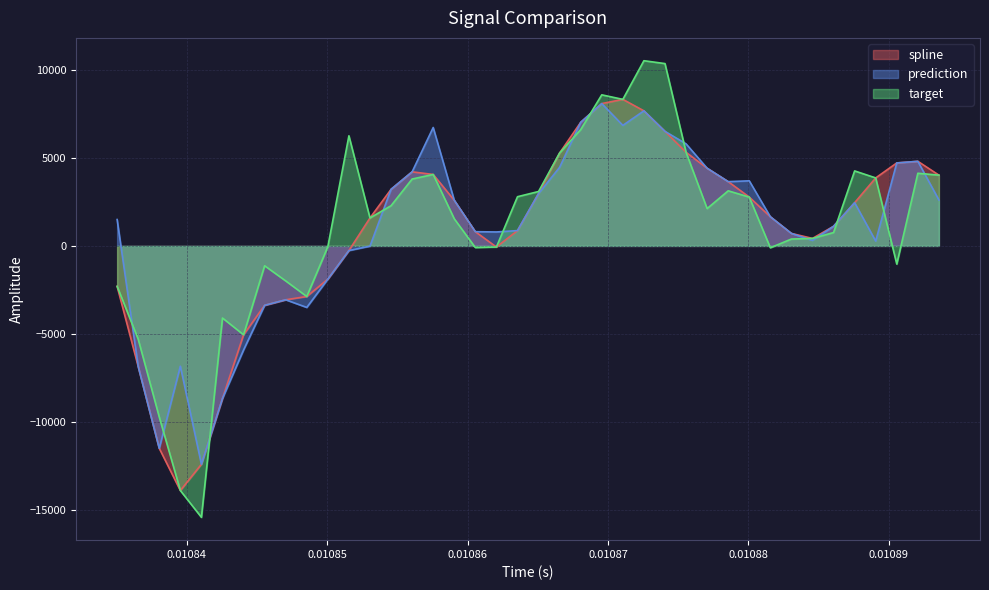

At how many categories does at least one series exceed -13014?

40